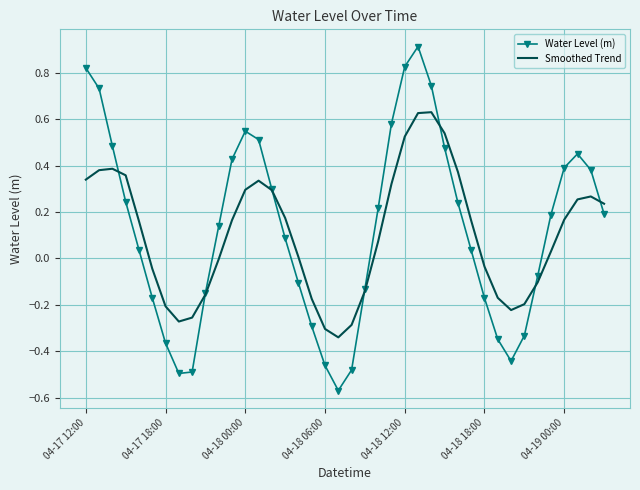

What is the maximum value for Water Level (m)?

0.9